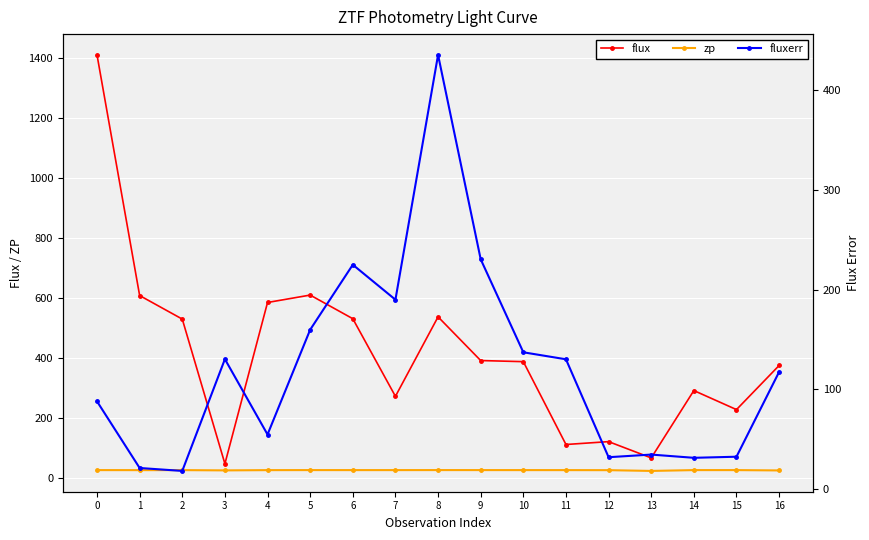

What is the difference between the maximum and minimum values in the zp series?

2.8